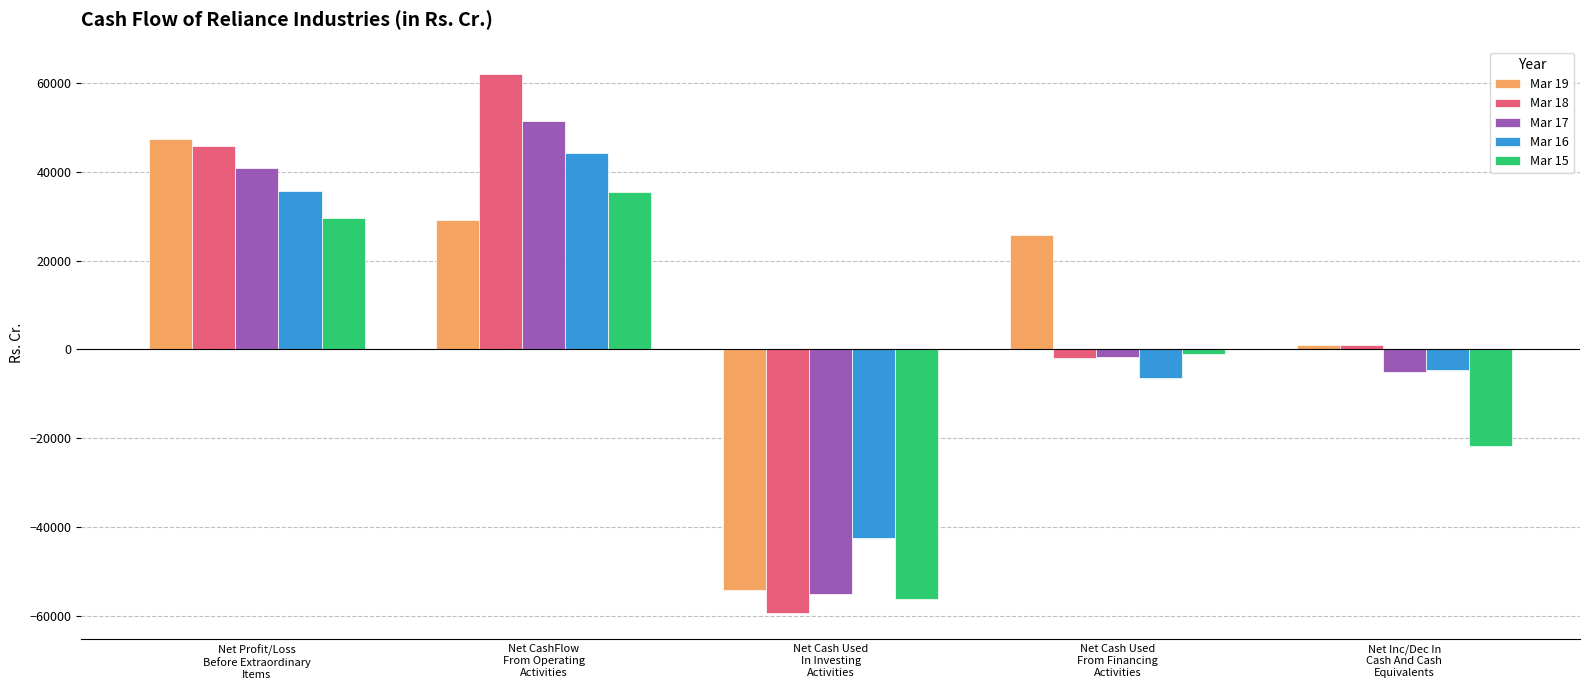

How many series are shown in this chart?

5